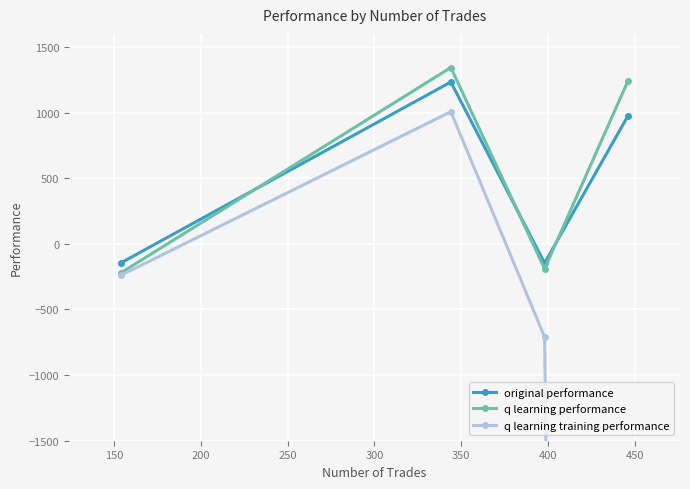

True or false: original performance and q learning training performance cross at least once.

False